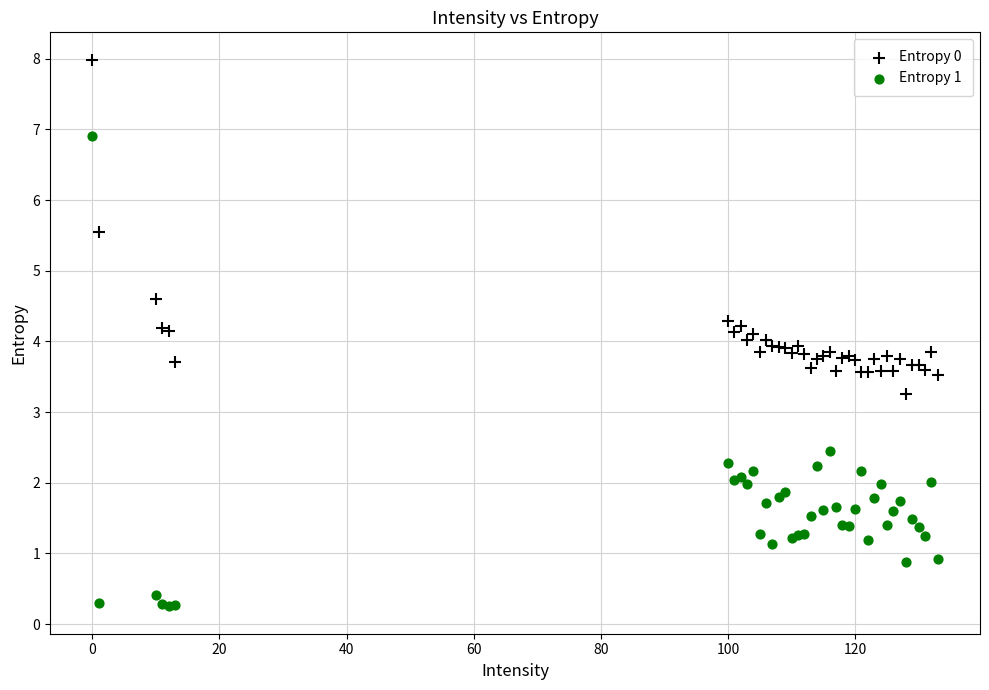

Which series contains the highest Y value?

Entropy 0